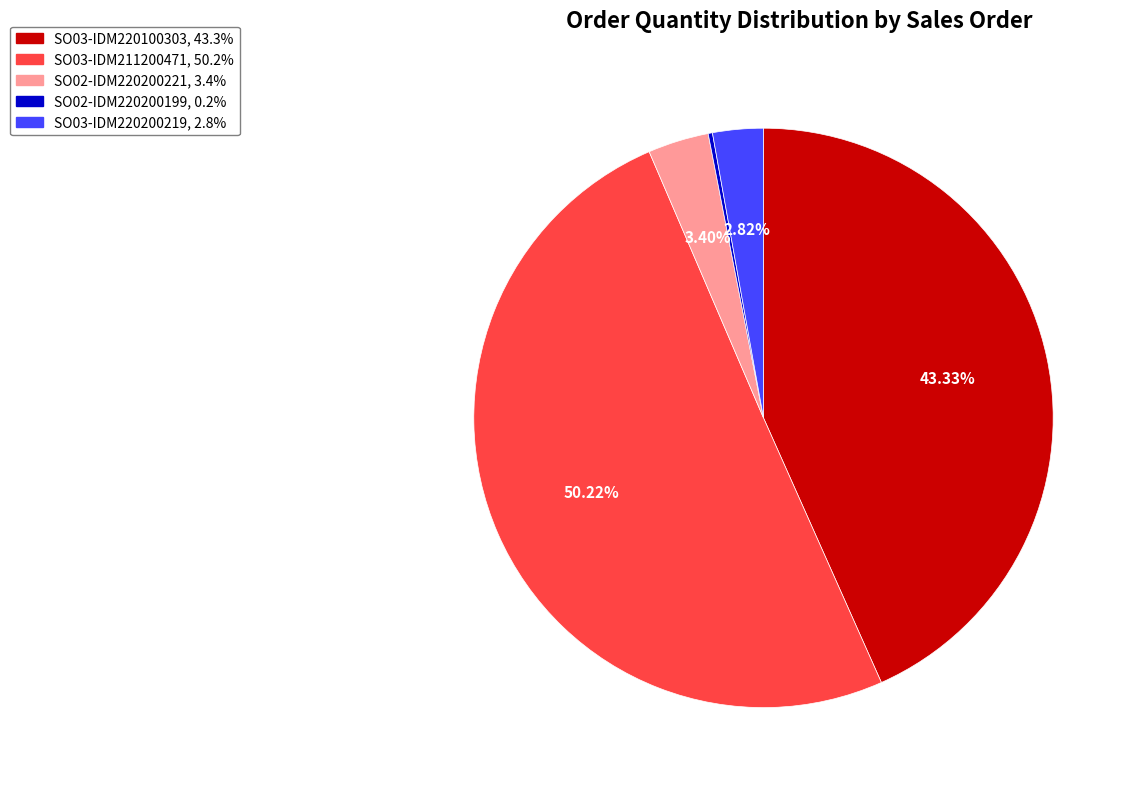

What percentage is the SO02-IDM220200221 slice, to the nearest percent?

3%